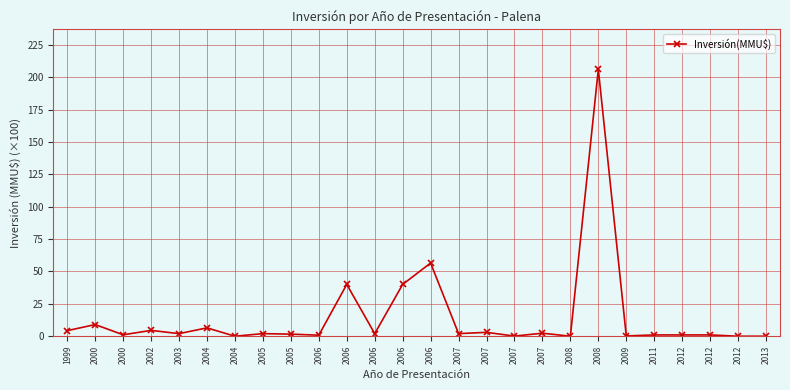

Count the number of categories in the chart.

26